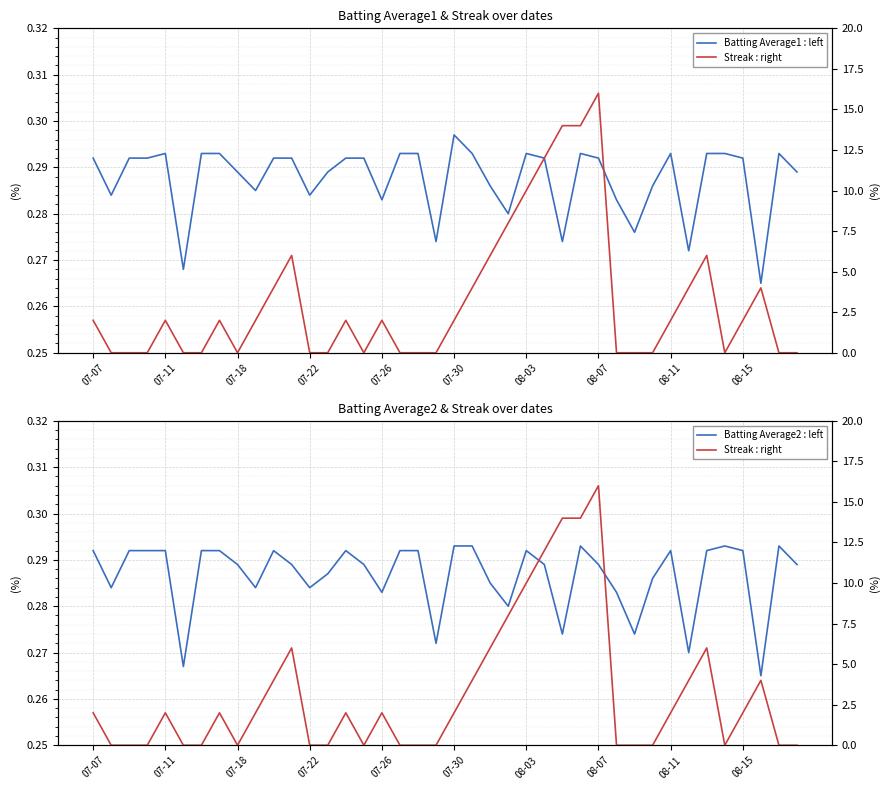

Rank the series by their maximum value, from highest to lowest.

Streak : right, Batting Average1 : left, Batting Average2 : left